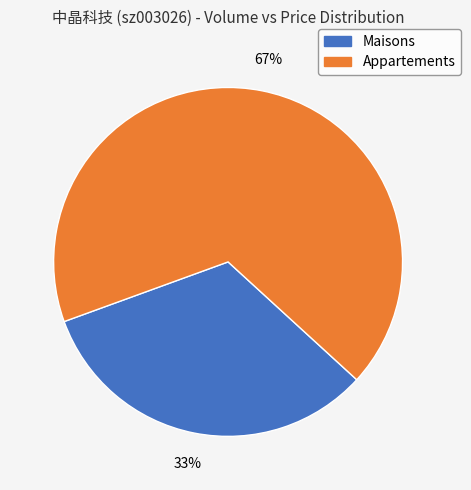

To the nearest percent, what is the average slice percentage?

50%